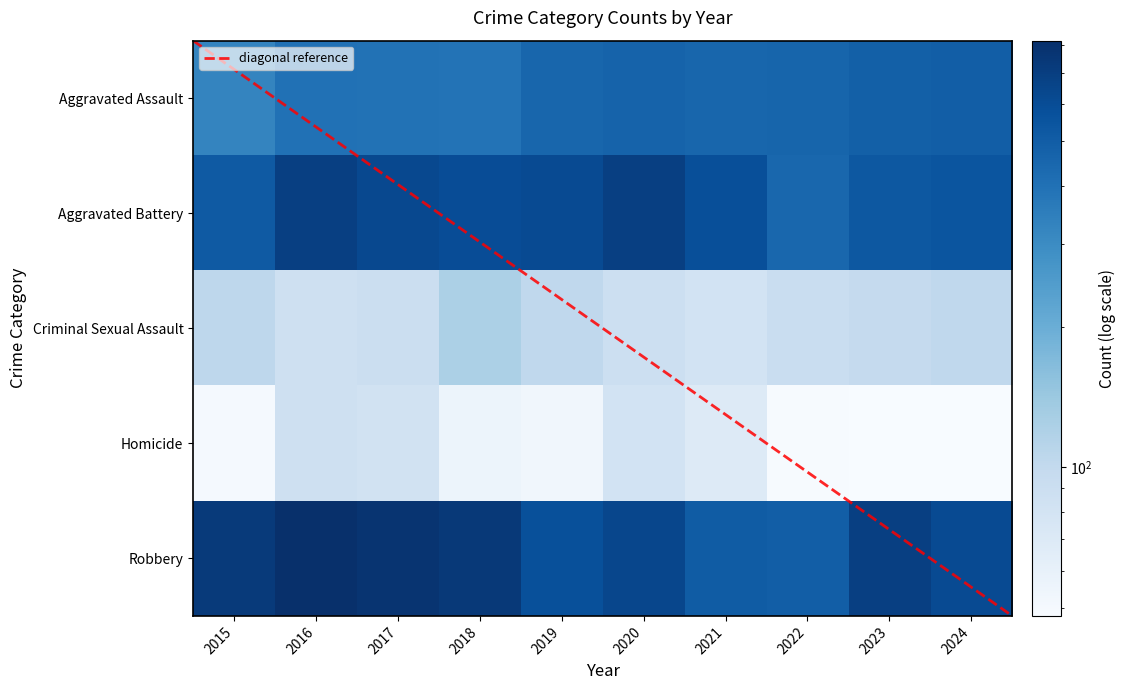

Reading right to left, what are all the values shown in this chart?

Aggravated Assault: 495	486	458	452	466	452	392	396	402	323
Aggravated Battery: 545	529	446	587	686	608	600	623	691	515
Criminal Sexual Assault: 102	98	93	81	89	102	123	91	87	105
Homicide: 48	48	49	69	81	53	56	82	87	50
Robbery: 610	687	495	506	637	577	741	780	819	726